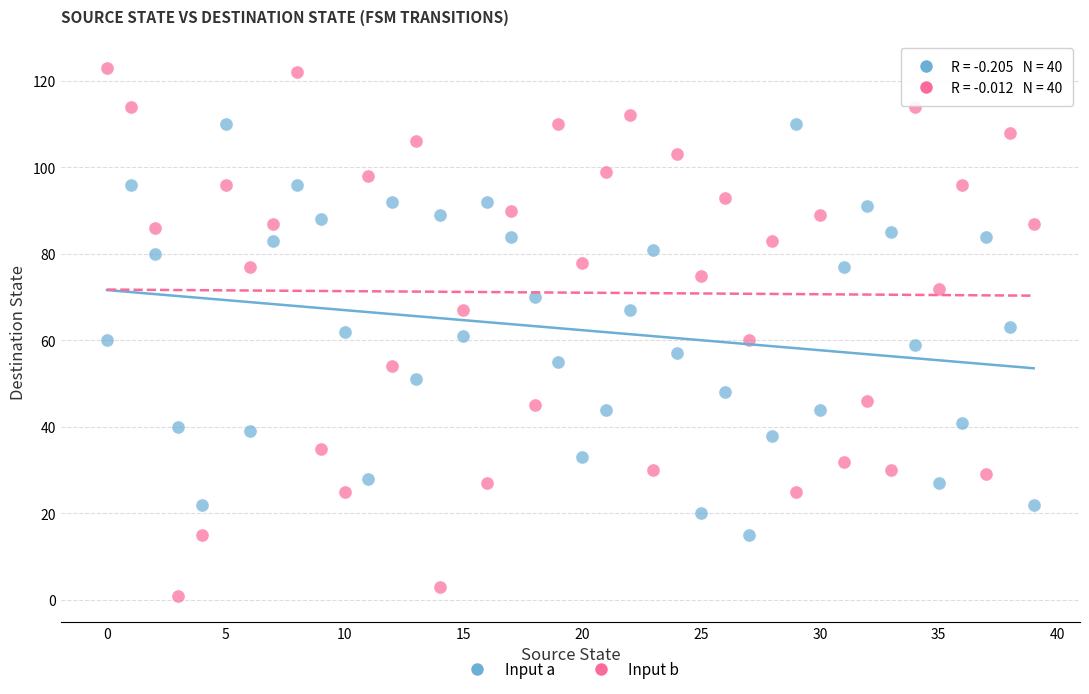

What are all the series names shown in the legend?

Input a, Input b